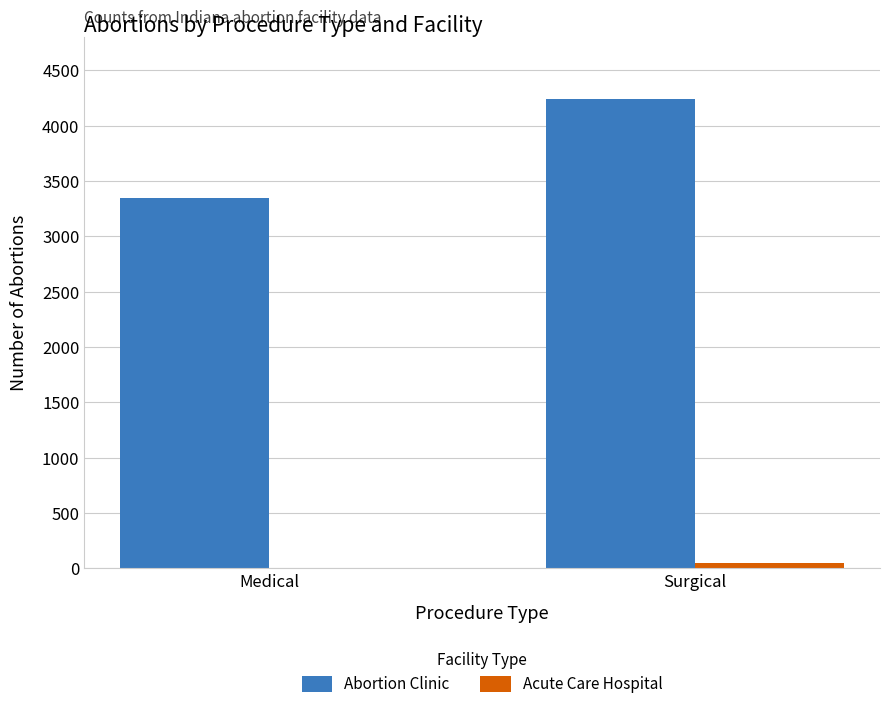

What is the sum of all Abortion Clinic values?

7585